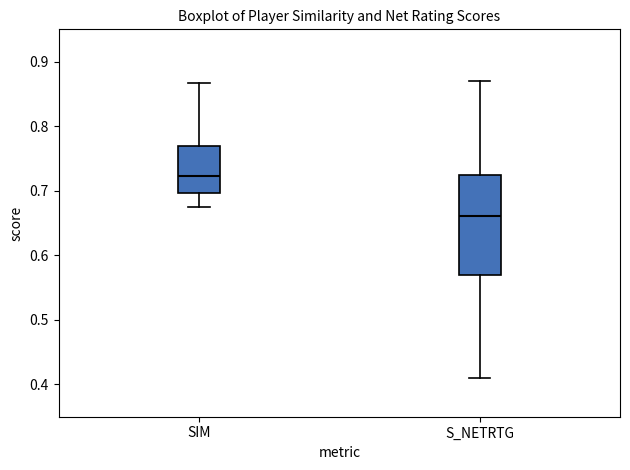

Which box has the highest median line?

SIM